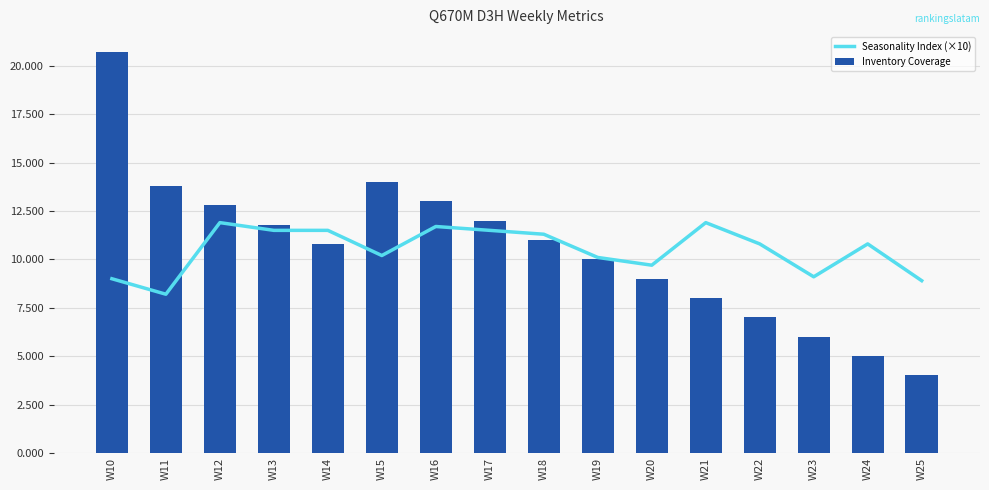

Which series has the largest range (max minus min)?

Inventory Coverage